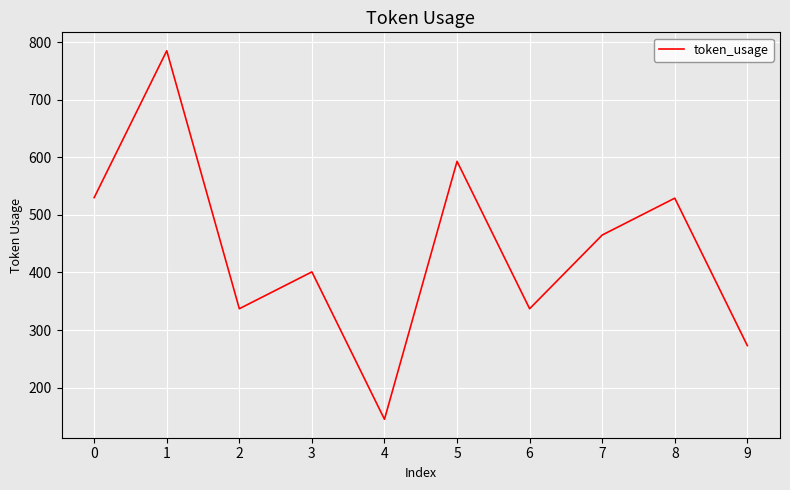

What is the greatest value displayed?

785